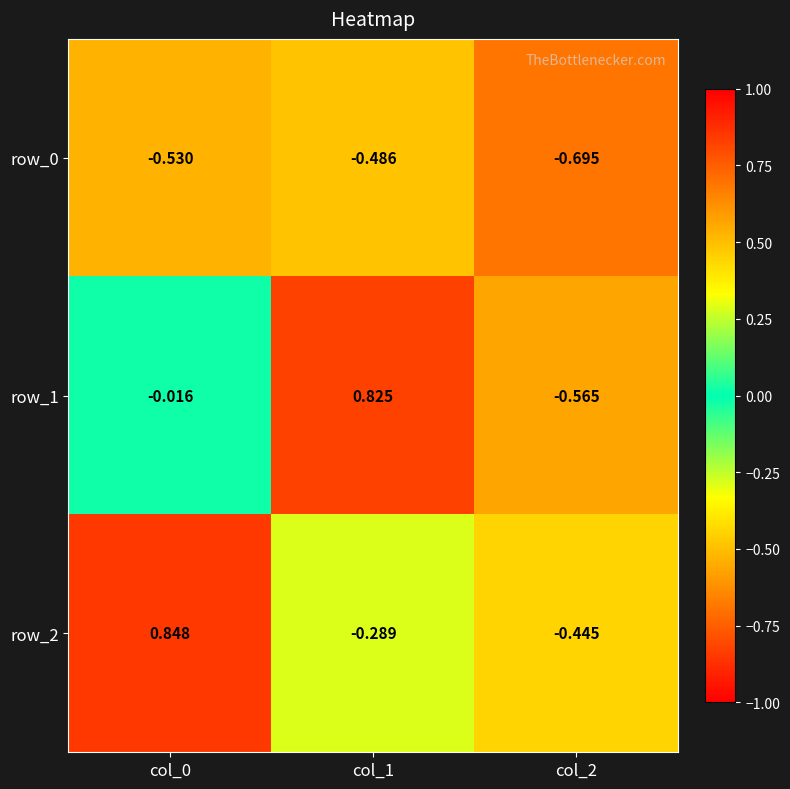

How many categories are shown in the chart?

3